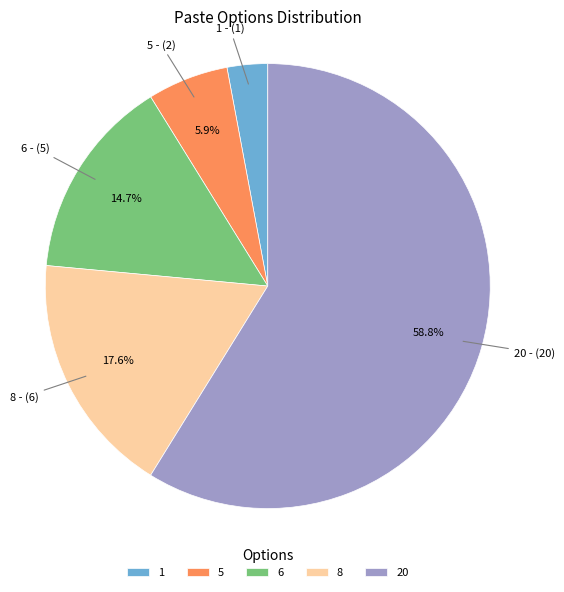

To the nearest percent, what is the difference between the largest and smallest slice percentages?

56%